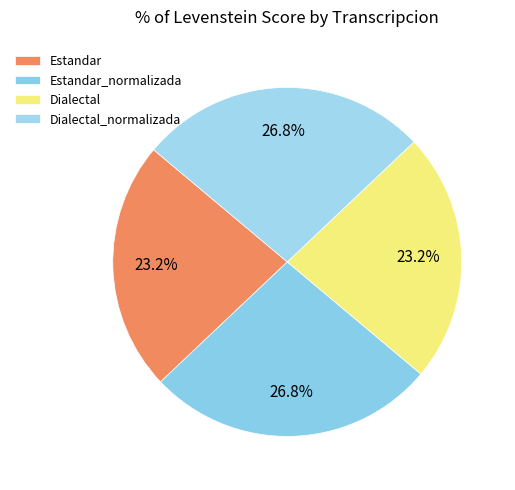

Rank the categories by value from lowest to highest.

Estandar, Dialectal, Estandar_normalizada, Dialectal_normalizada